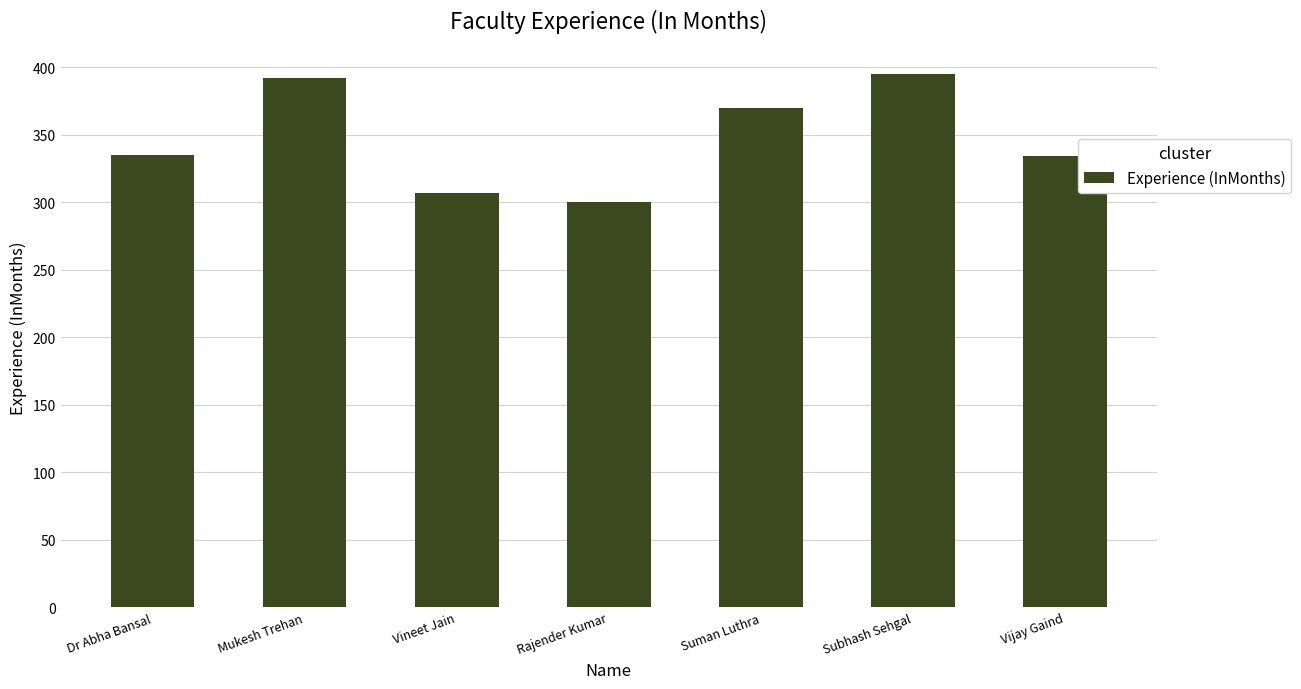

What is the ratio of the value at Dr Abha Bansal to the value at Mukesh Trehan?

0.9